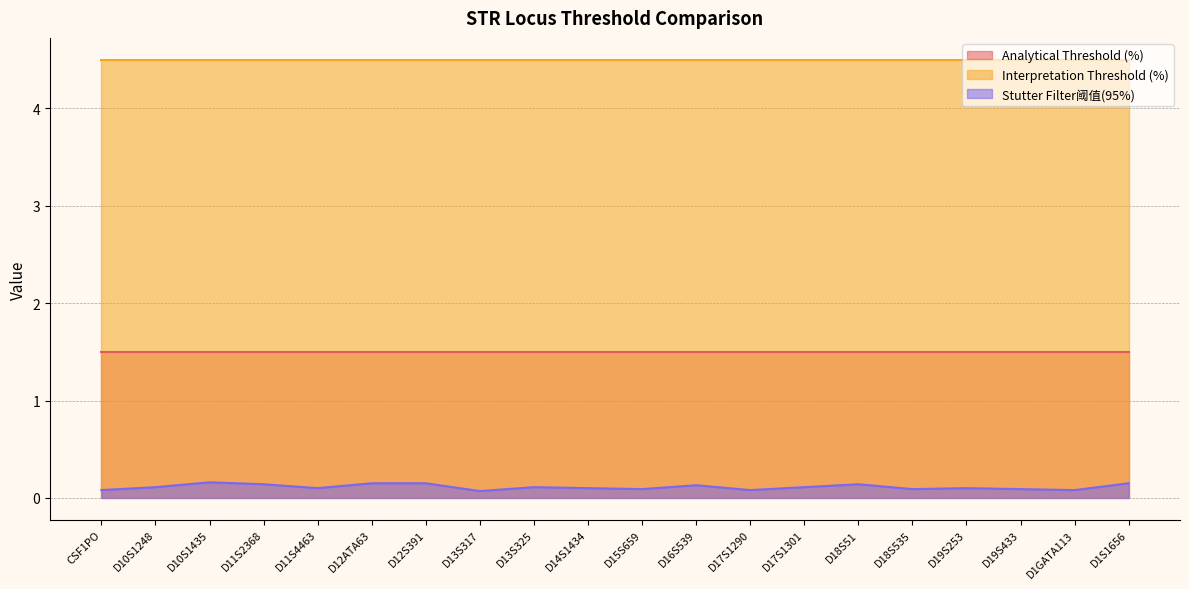

Does the chart have visible grid lines?

Yes